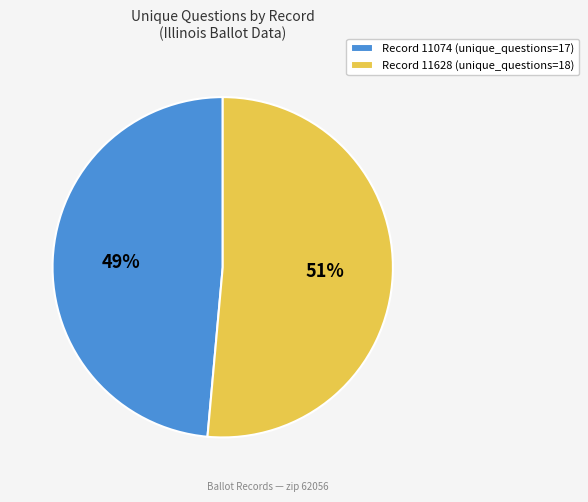

How many segments does this pie chart have?

2